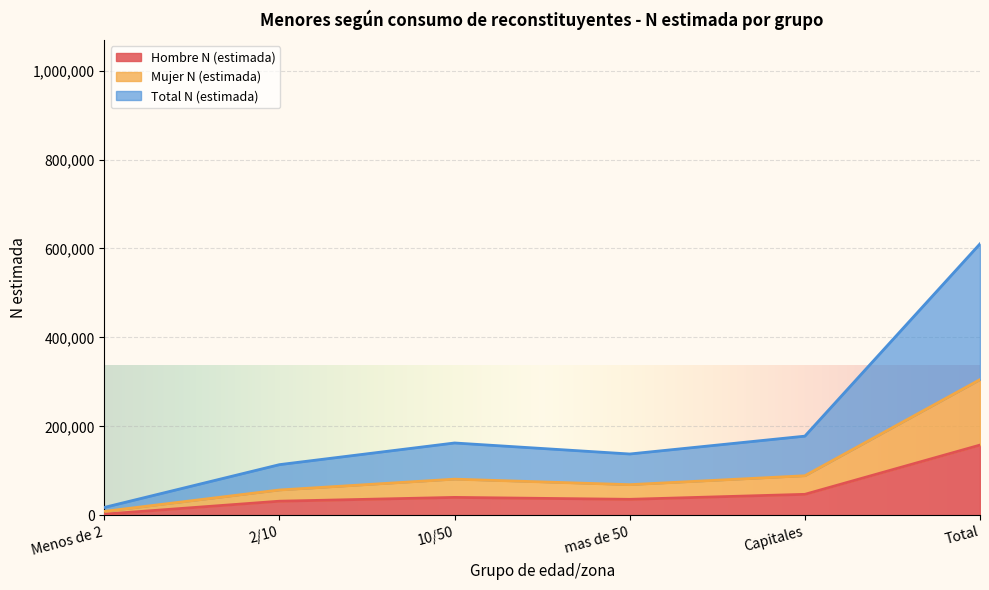

What is the highest value of the Hombre N (estimada) series?

157966